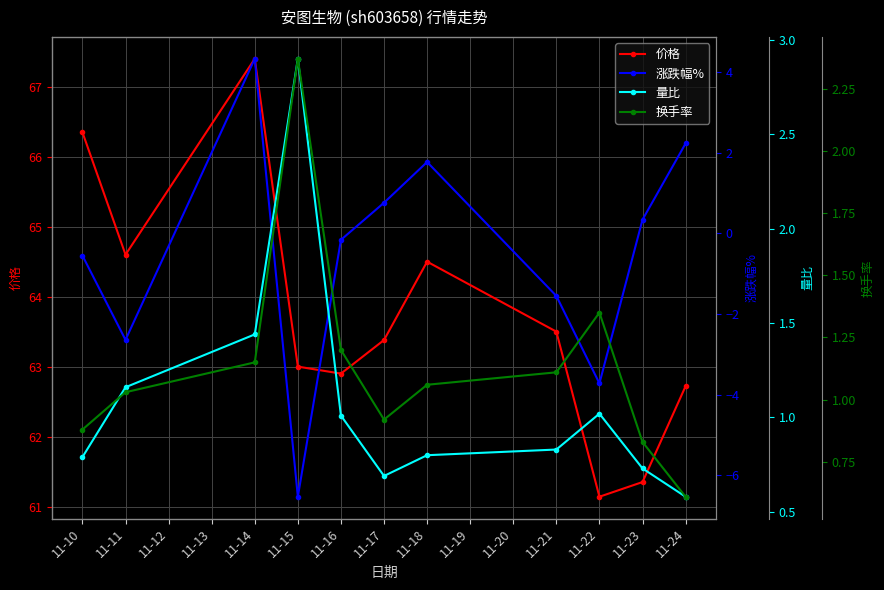

What is the value of the 价格 point at the 7th from the left?

64.5